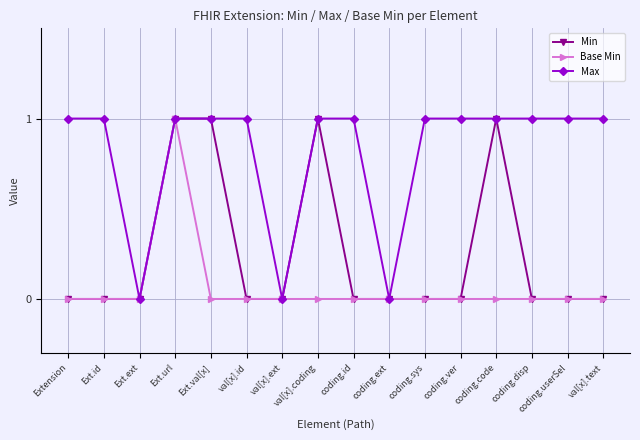

At which category is the sum across all series the highest?

Ext.url